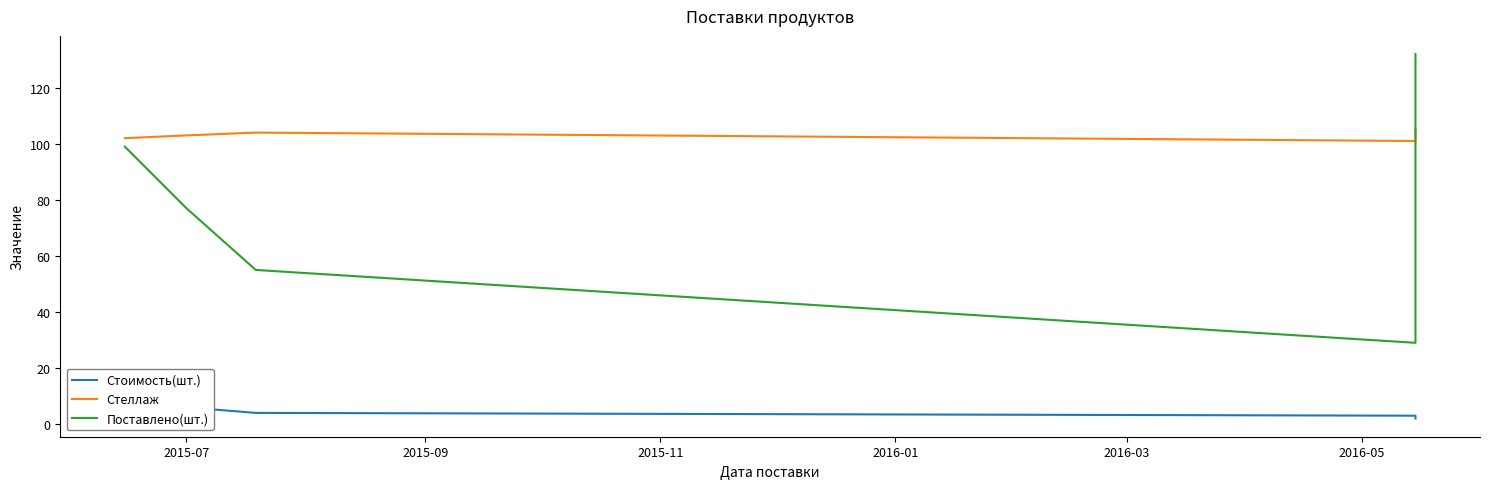

What are all the series names shown in the legend?

Стоимость(шт.), Стеллаж, Поставлено(шт.)